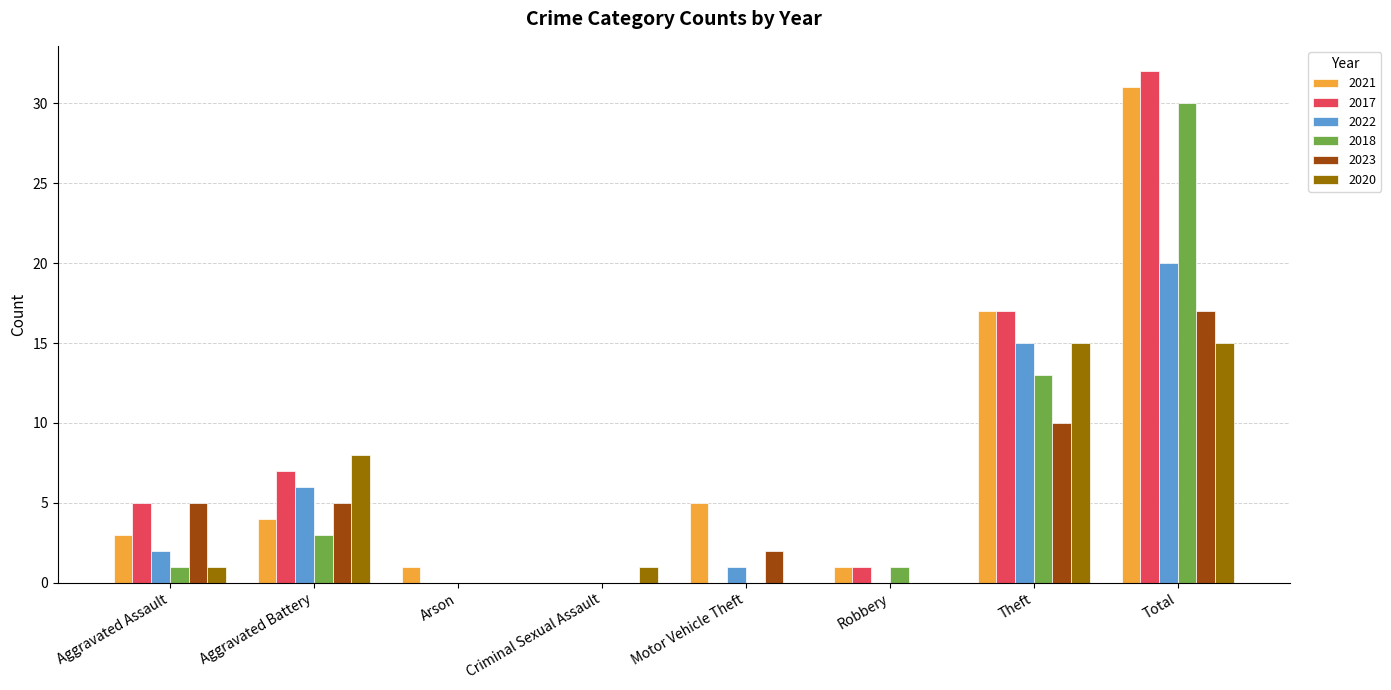

Which category has the highest value in the 2017 series?

Total